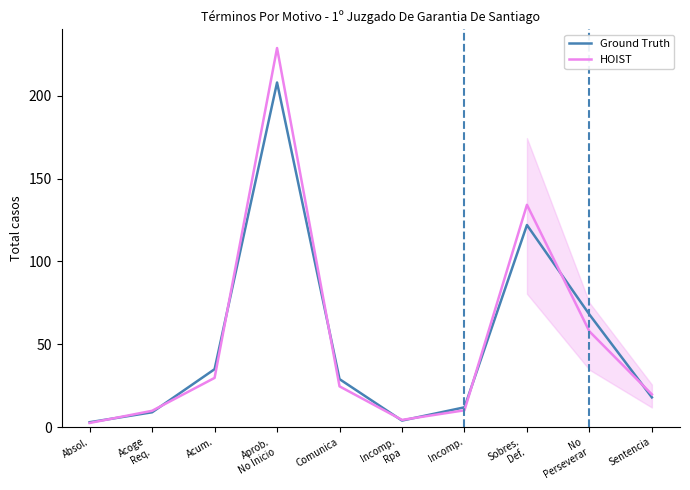

Is the value of Ground Truth at Incomp.
Rpa greater than the value of HOIST at Sobres.
Def.?

No